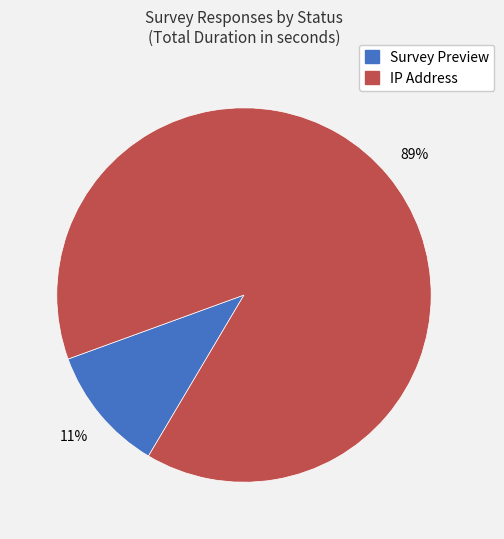

To the nearest percent, what percentage of the pie is Survey Preview?

11%